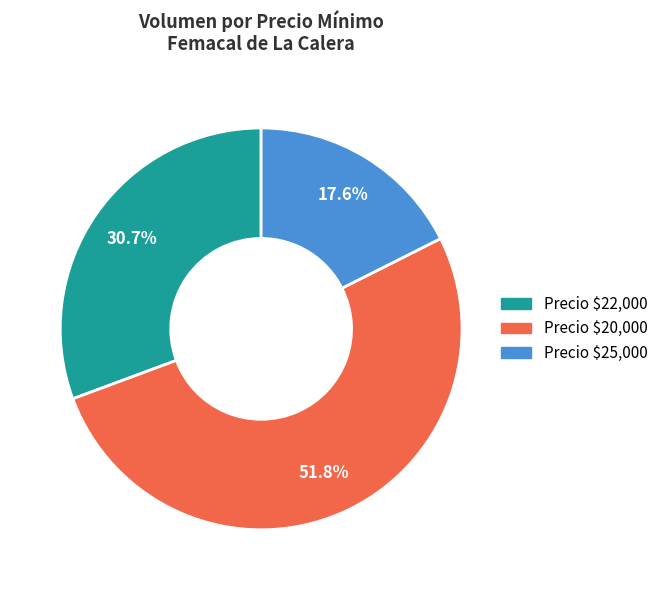

How many slices are in this pie chart?

3